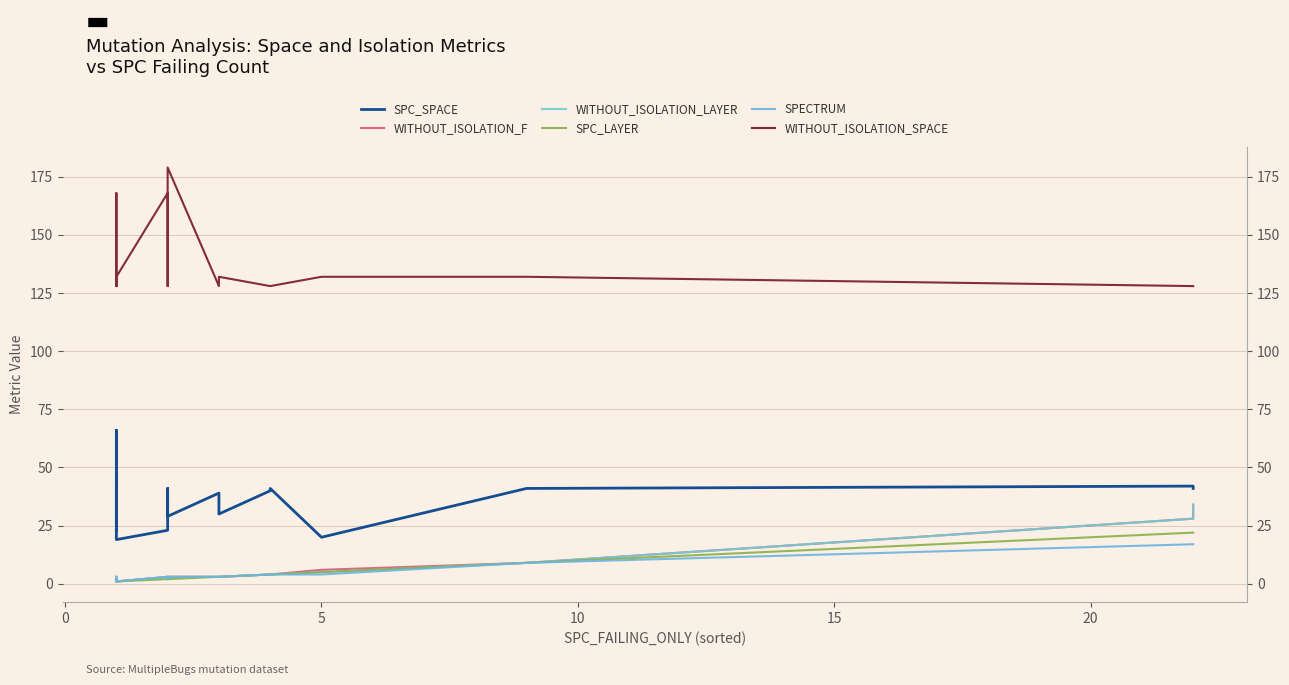

Reading left to right, what are all the values shown in this chart?

SPC_SPACE: 23	42	26	66	43	19	23	41	30	29	39	39	30	40	41	41	20	41	42	41
WITHOUT_ISOLATION_F: 3	2	2	1	2	1	3	2	3	3	3	3	3	4	4	4	6	9	28	34
WITHOUT_ISOLATION_LAYER: 3	2	2	1	2	1	3	2	3	3	3	3	3	4	4	4	5	9	28	34
SPC_LAYER: 2	1	1	1	1	1	2	2	2	2	3	3	3	4	4	4	5	9	22	22
SPECTRUM: 3	2	2	1	2	1	3	2	3	3	3	3	3	4	4	4	4	9	17	17
WITHOUT_ISOLATION_SPACE: 132	128	168	168	128	132	168	132	128	179	128	128	132	128	128	128	132	132	128	128